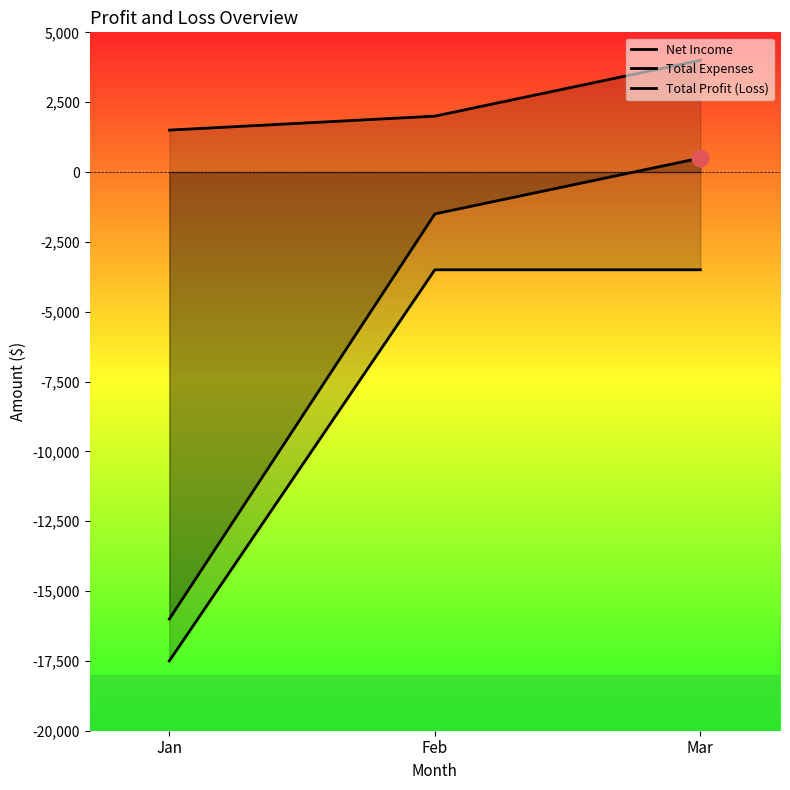

Which has a higher value, Feb or Mar?

Mar